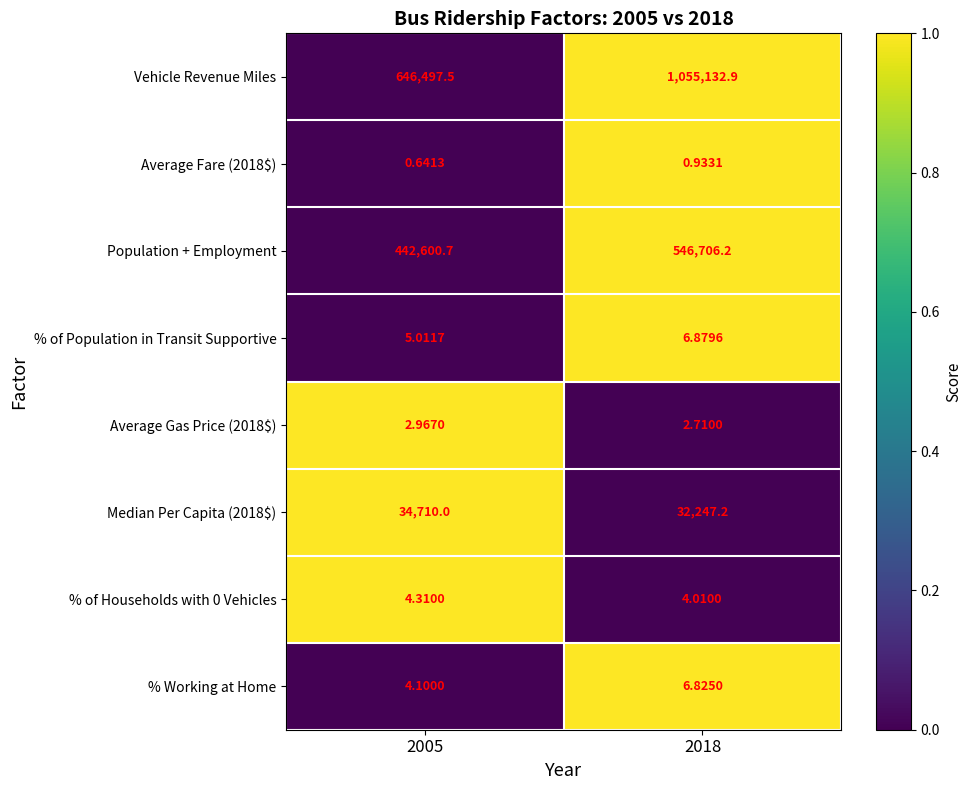

Which series has the largest total across all categories?

Vehicle Revenue Miles